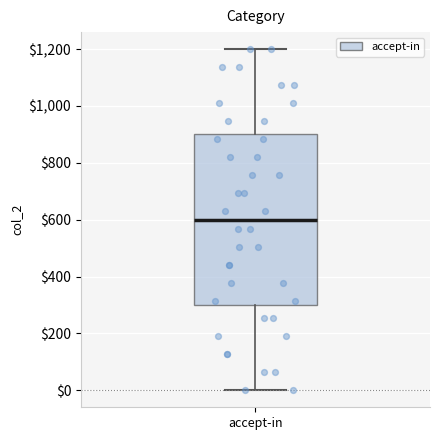

Read this box plot against the y-axis: the position of the median line, the range covered by the box, and the ends of both whiskers. The values are not printed on the chart, so give them approximately, as read against the axis.

median 600, box 300 to 900, whiskers 0 to 1200